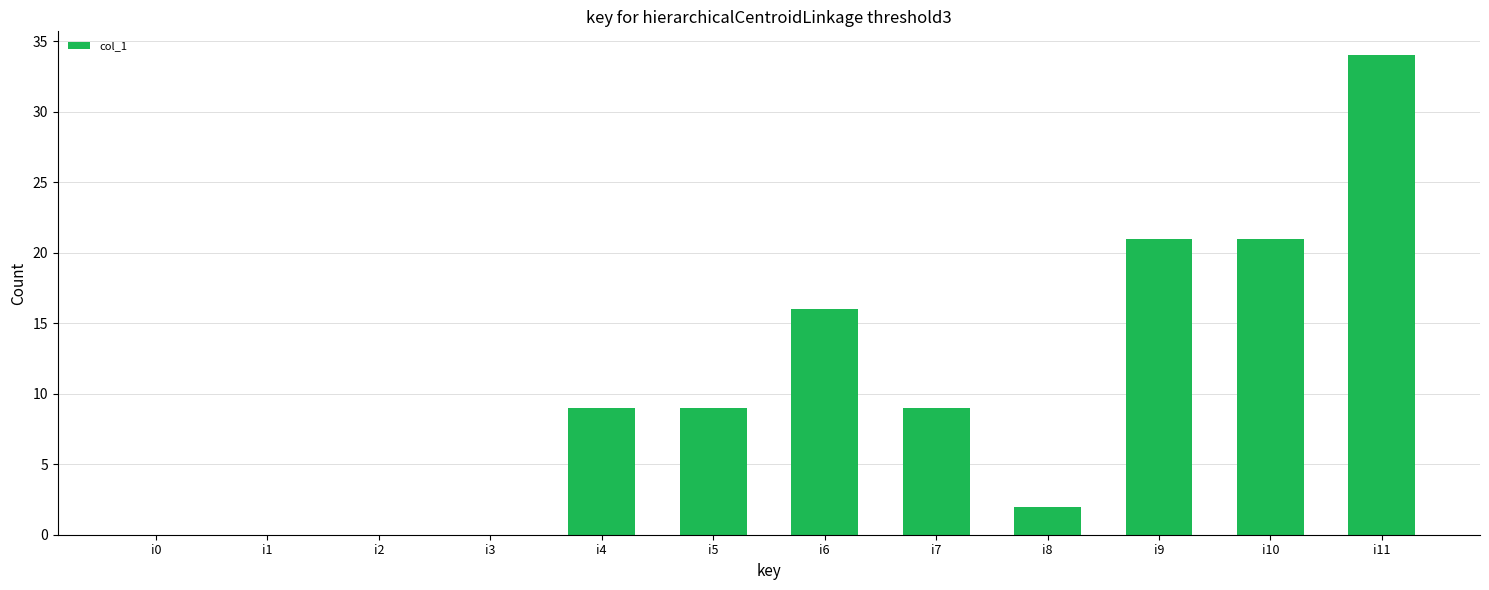

Count the number of categories in the chart.

12